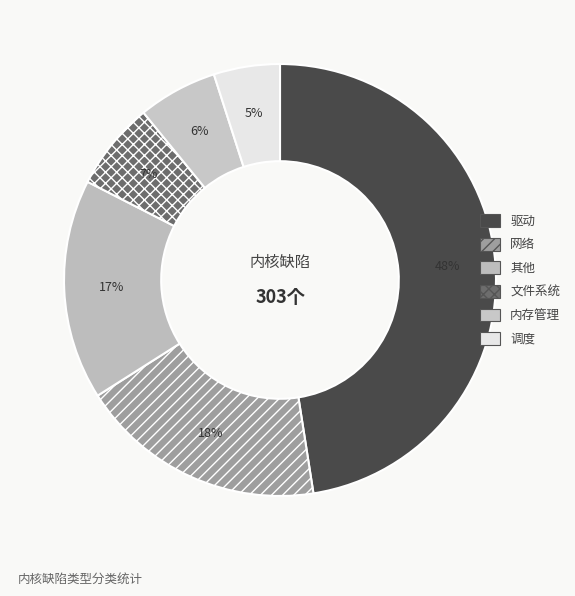

Is 文件系统 the majority of the pie?

No